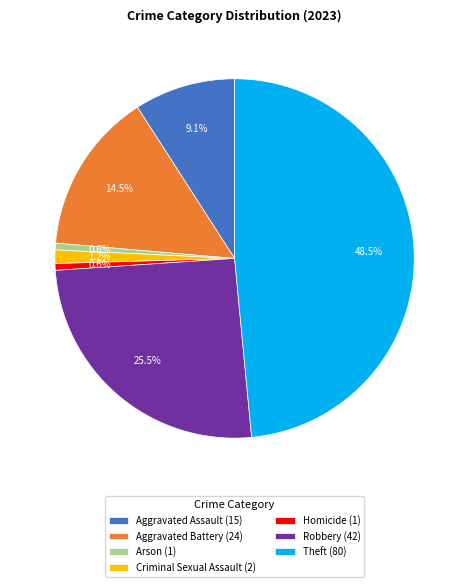

Is Robbery the majority of the pie?

No